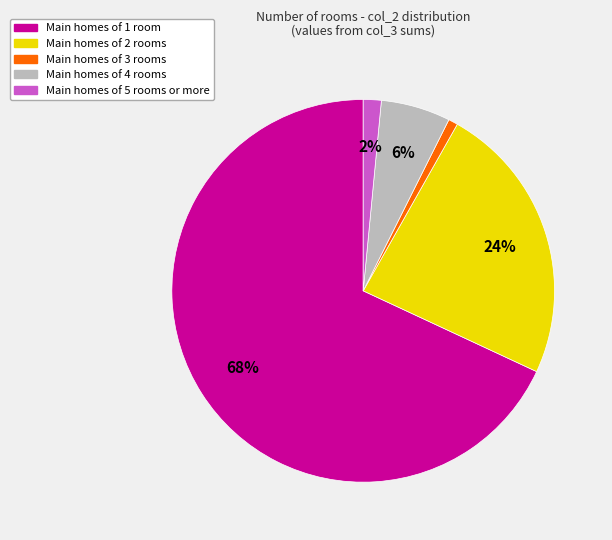

What percentage is the Main homes of 3 rooms slice, to the nearest percent?

1%